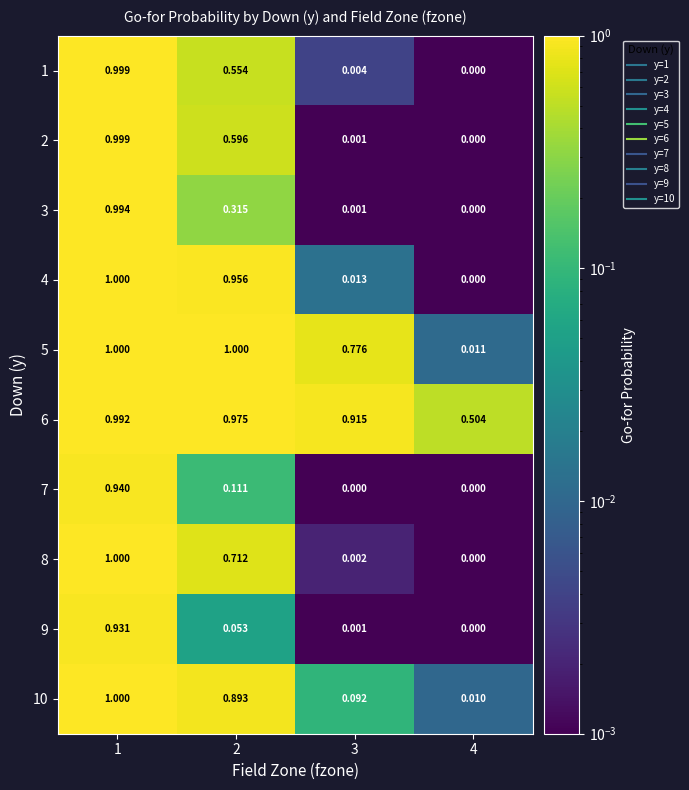

Is the value of 9 at 2 greater than the value of 2 at 3?

Yes